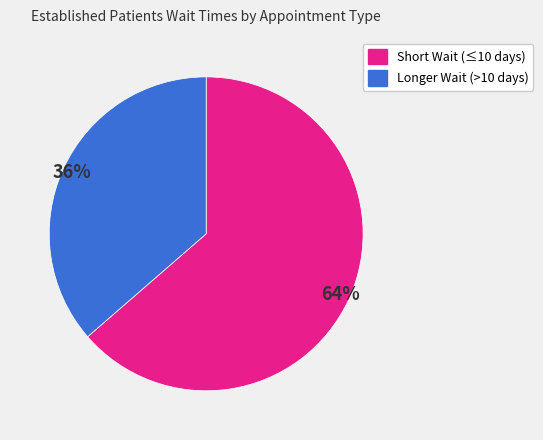

How many slices are in this pie chart?

2